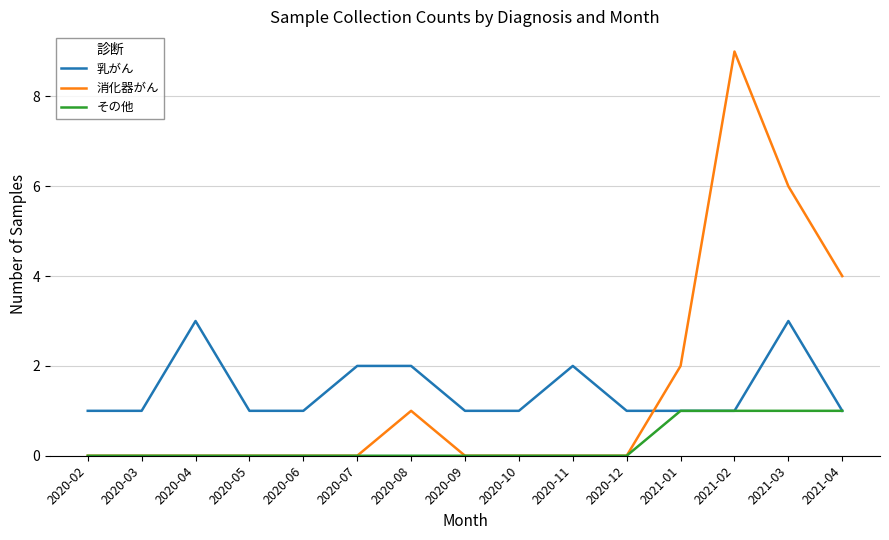

How many lines are shown in the chart?

3